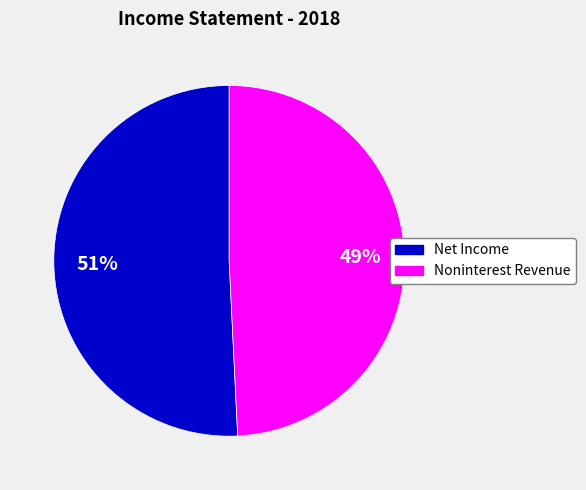

Which slice is the smallest?

Noninterest Revenue